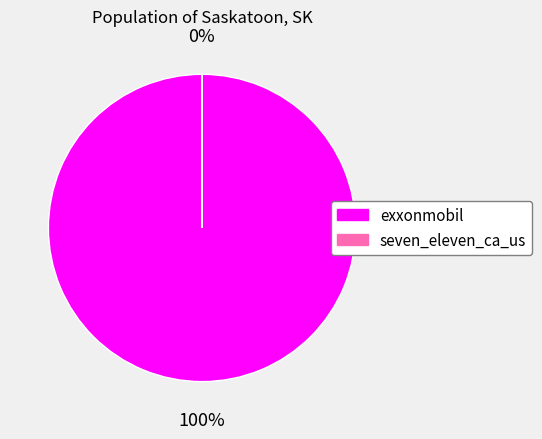

Is there any slice that represents more than half of the pie?

Yes